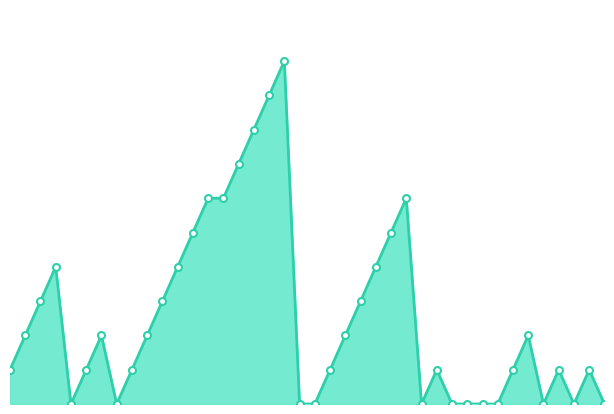

How many lines are shown in the chart?

1